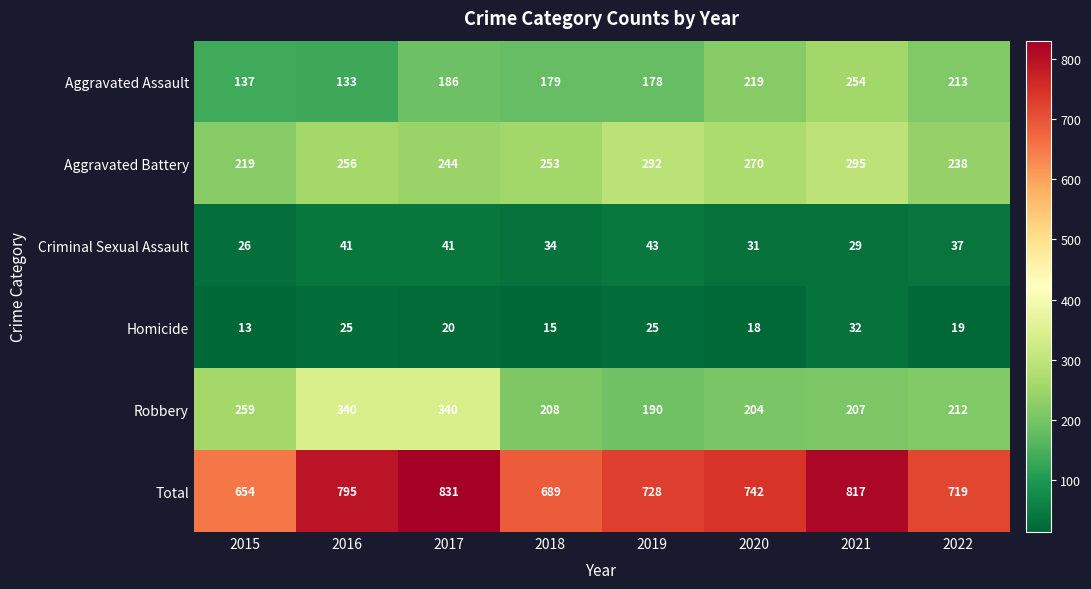

Which series has the largest total across all categories?

Total